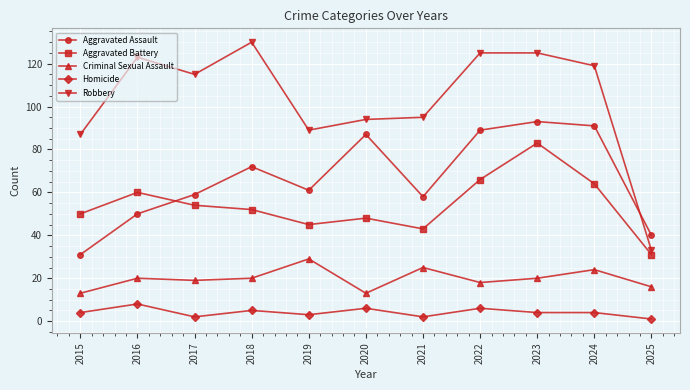

Which series changed the most between 2016 and 2023?

Aggravated Assault